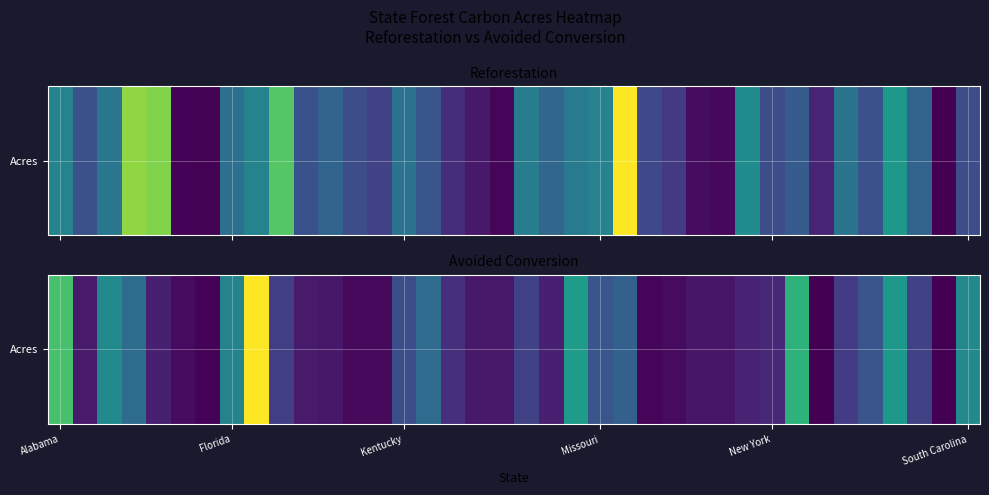

Is it true that the value at Alabama is 592931.5?

False